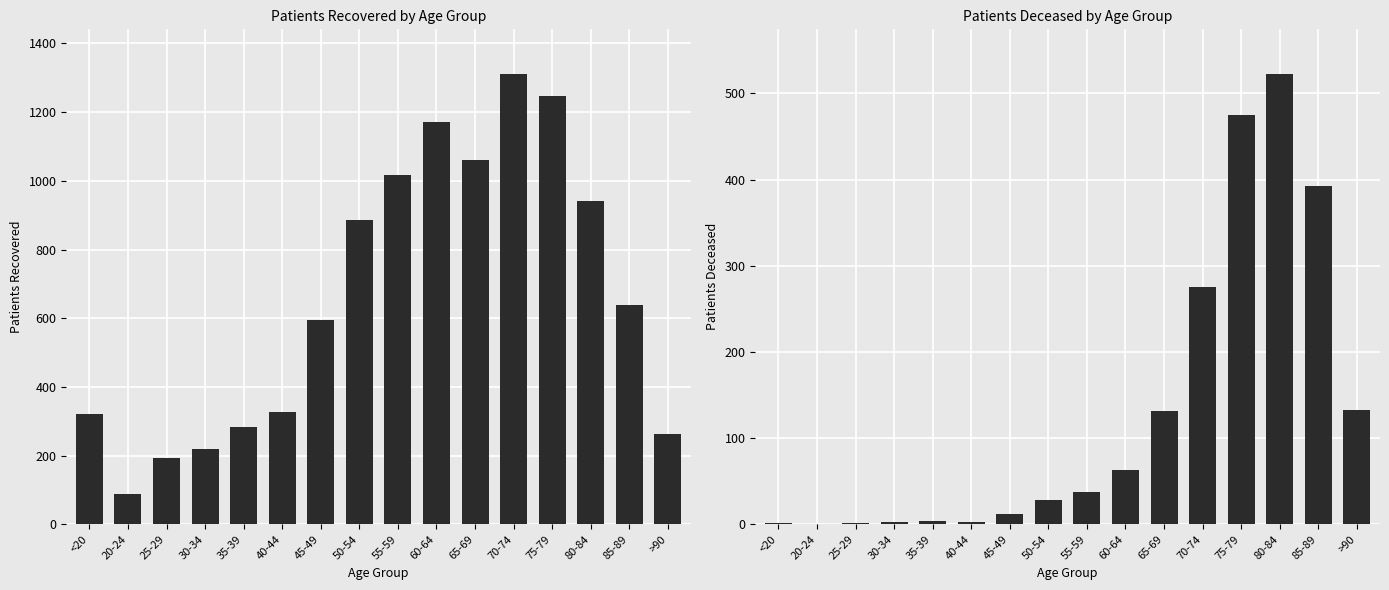

What is the maximum value shown in the chart?

1310